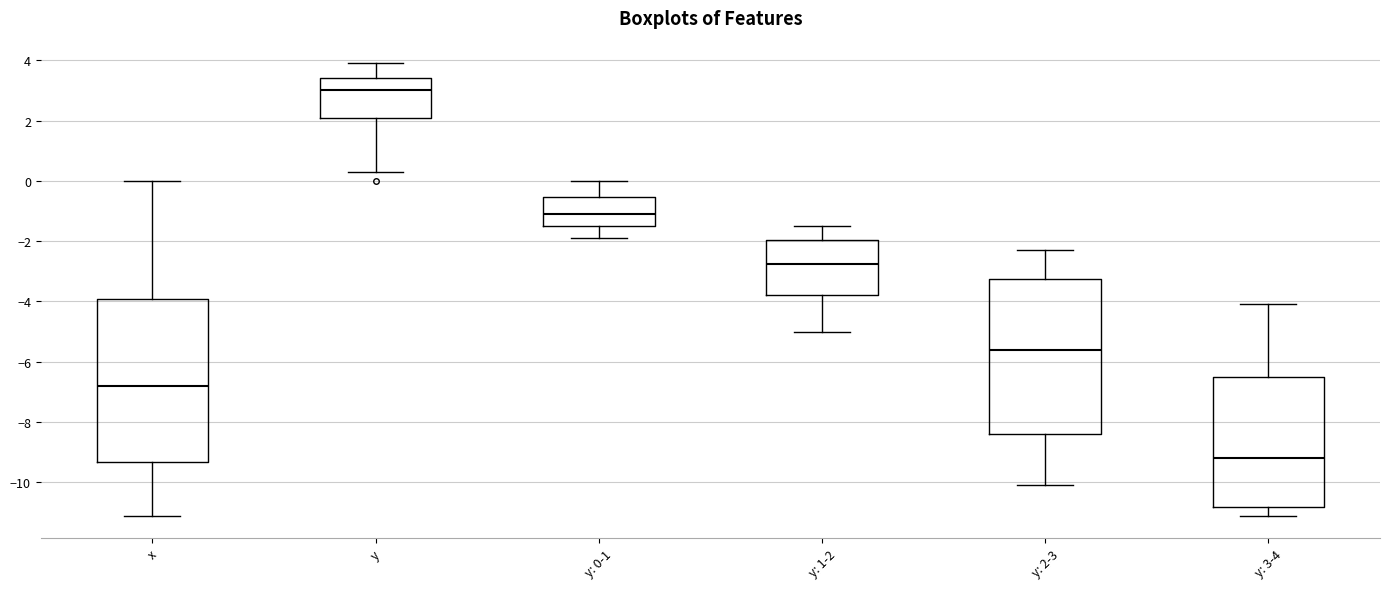

Where is the lower edge of the box for y: 0-1 on the y-axis? The values are not printed on the chart, so give them approximately, as read against the axis.

-1.4